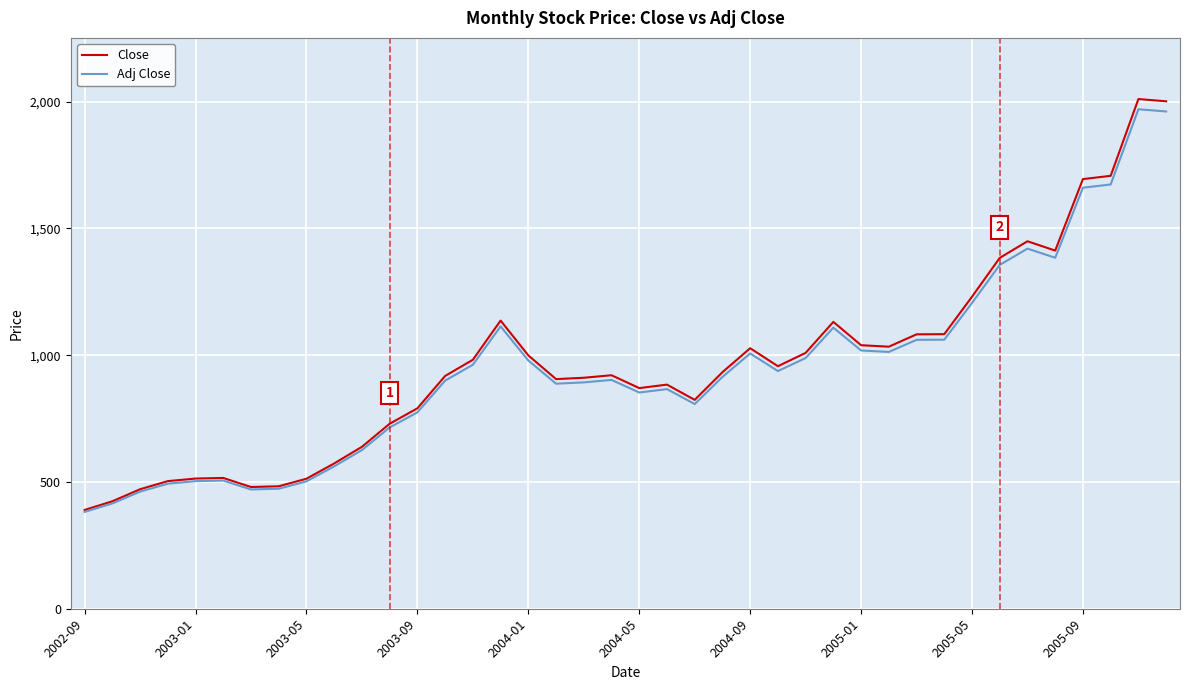

Which series has the widest spread of values?

Close